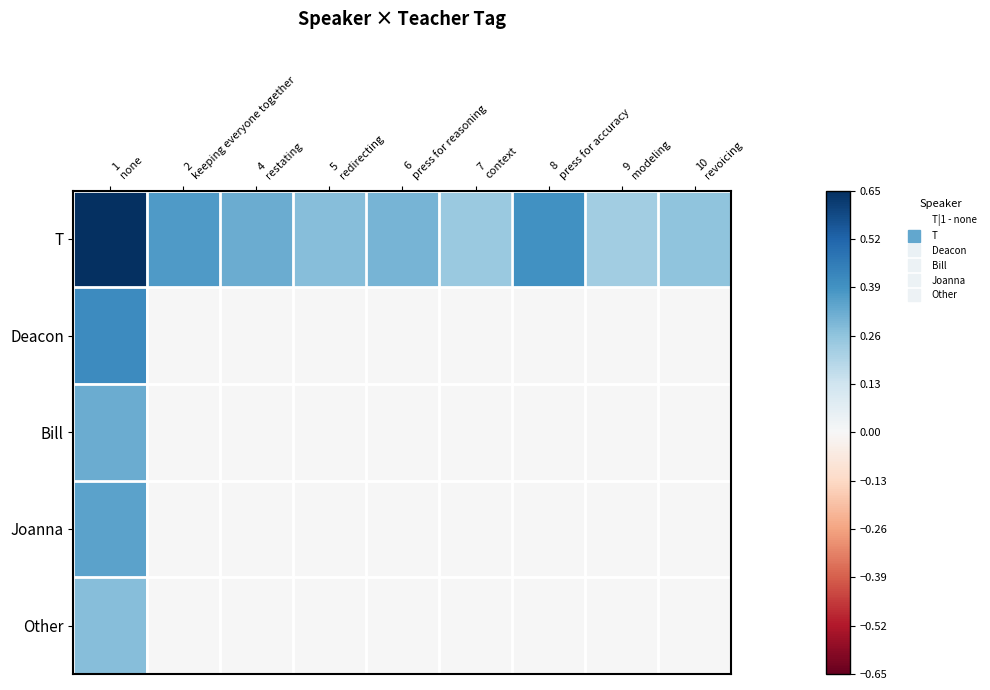

At 5 redirecting, list the series in order from smallest to largest.

Deacon, Bill, Joanna, Other, T